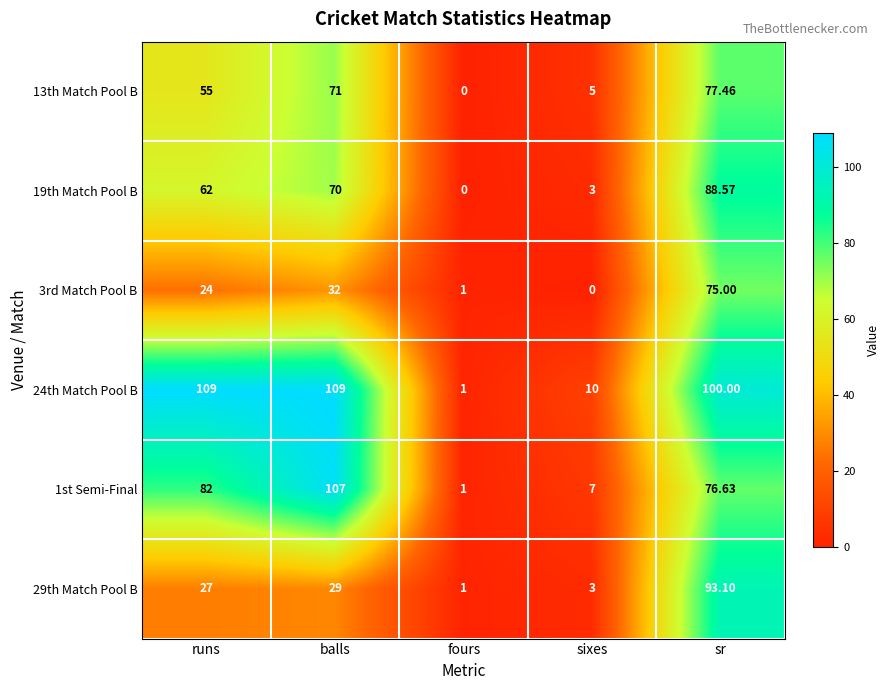

What is the difference between the highest and lowest values at fours?

1.0